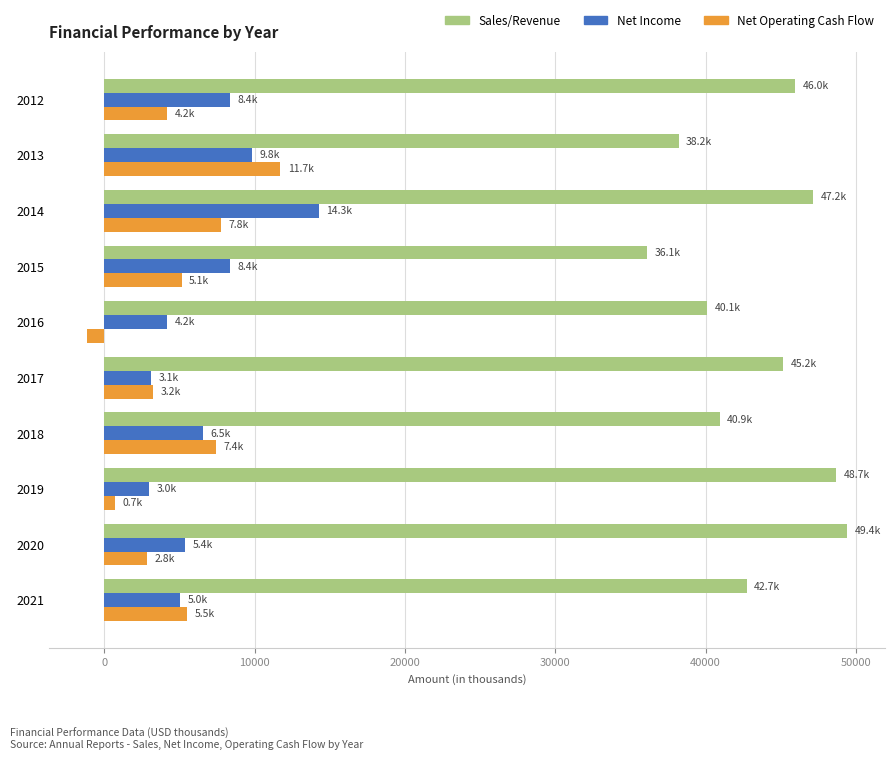

What is the total value across all series at 2014?

69233.0